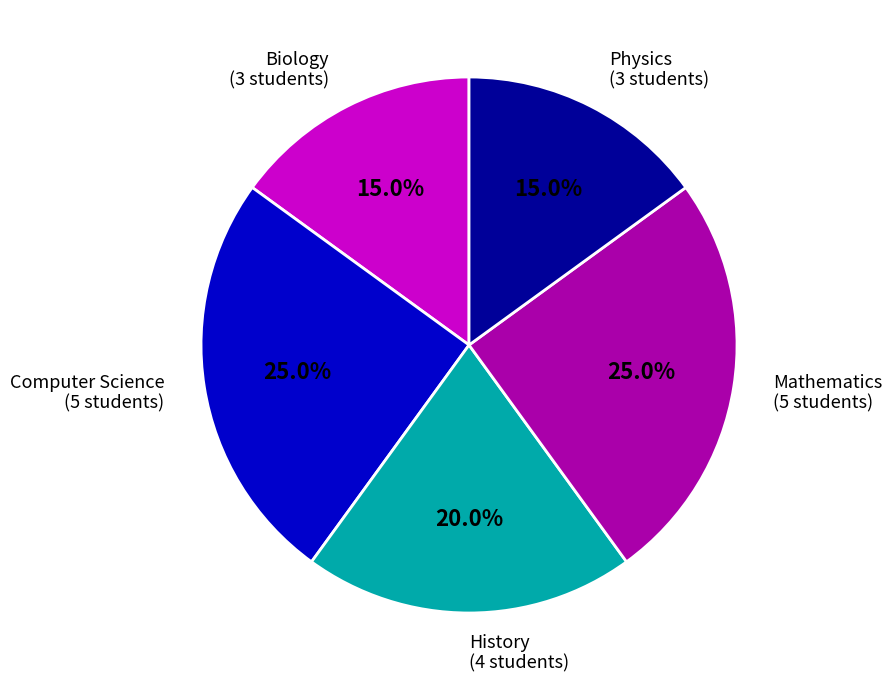

Does Physics account for over 50% of the chart?

No